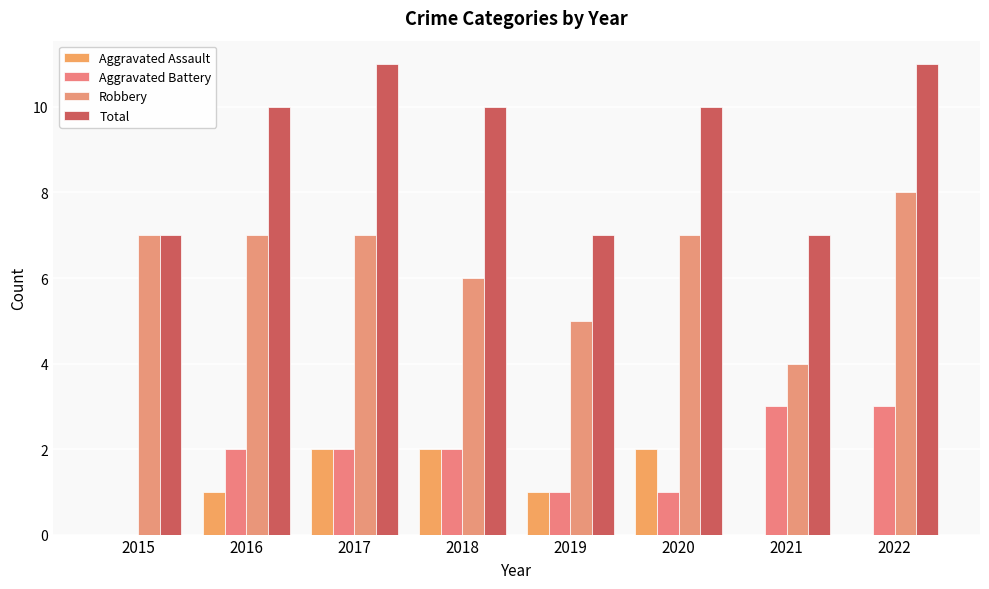

Reading left to right, what are all the values shown in this chart?

Aggravated Assault: 2015=0	2016=1	2017=2	2018=2	2019=1	2020=2	2021=0	2022=0
Aggravated Battery: 2015=0	2016=2	2017=2	2018=2	2019=1	2020=1	2021=3	2022=3
Robbery: 2015=7	2016=7	2017=7	2018=6	2019=5	2020=7	2021=4	2022=8
Total: 2015=7	2016=10	2017=11	2018=10	2019=7	2020=10	2021=7	2022=11